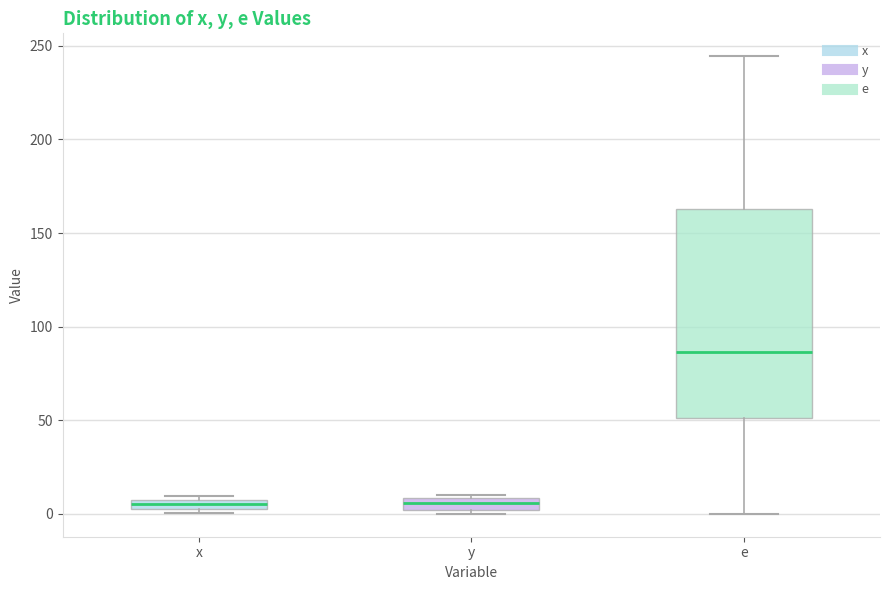

Where is the upper edge of the box for e on the y-axis? The values are not printed on the chart, so give them approximately, as read against the axis.

165